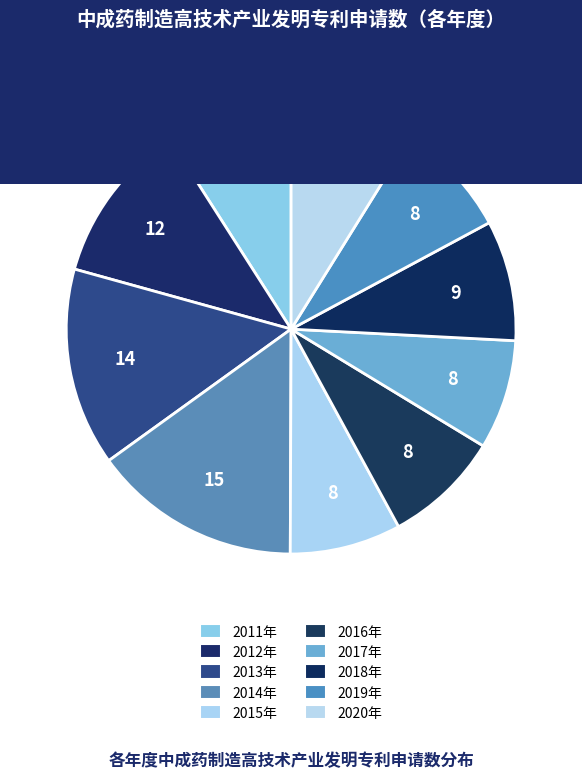

To the nearest percent, what is the difference between the largest and smallest slice percentages?

7%